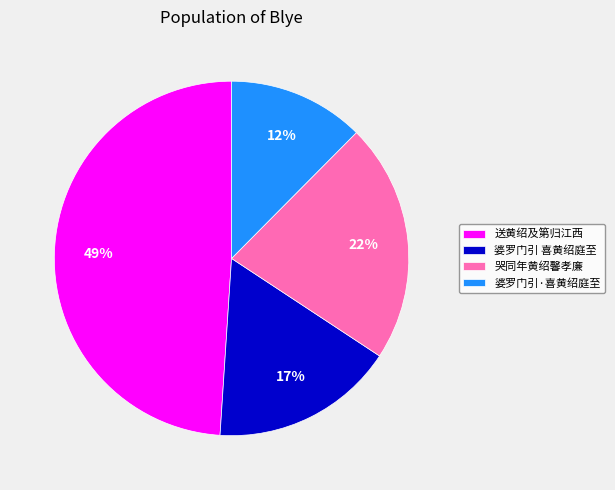

Is the sum of 哭同年黄绍馨孝廉 and 婆罗门引·喜黄绍庭至 greater than half?

No